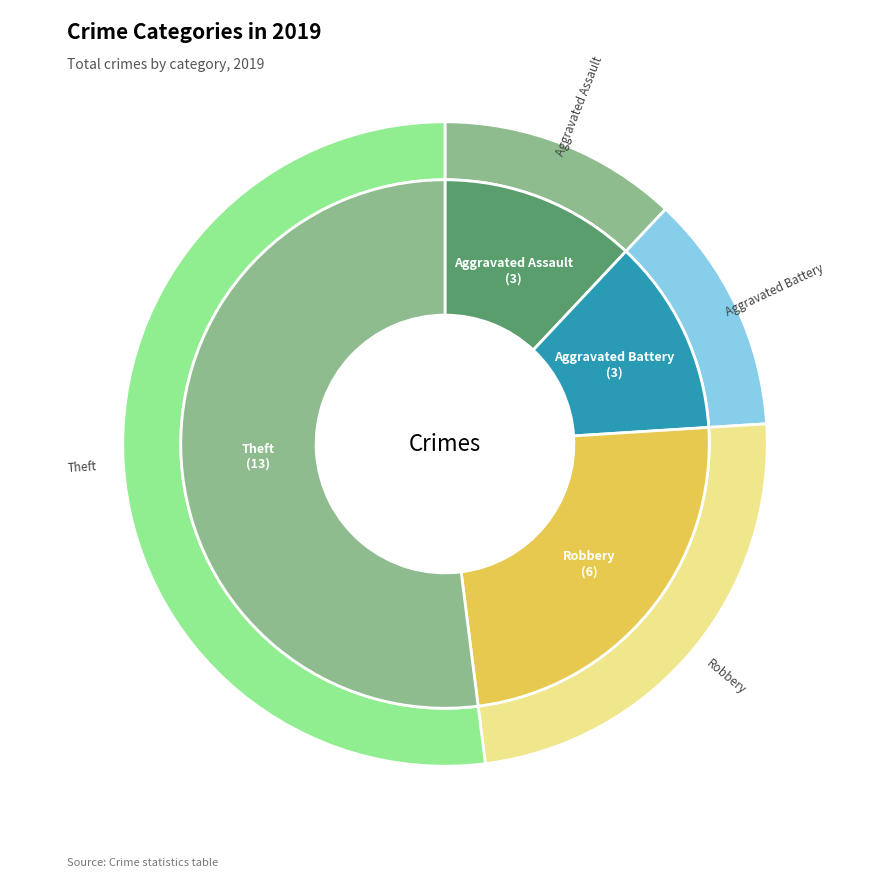

What percentage is the Robbery slice, to the nearest percent?

24%